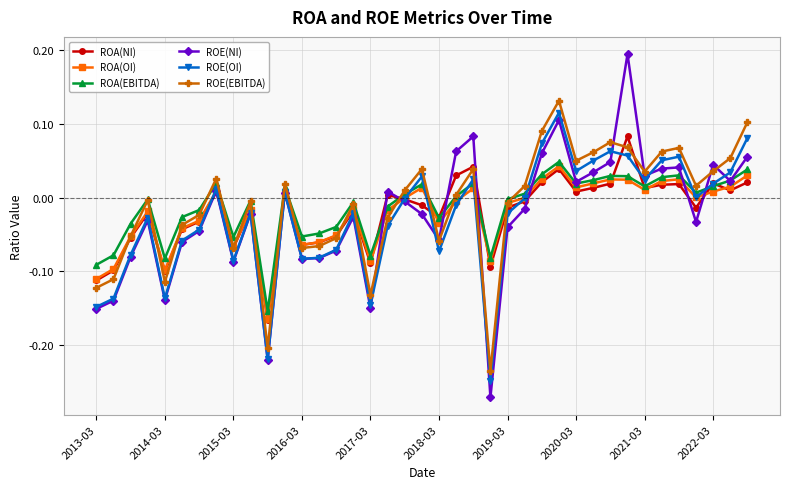

How many interior local peaks does the ROE(EBITDA) series have?

10